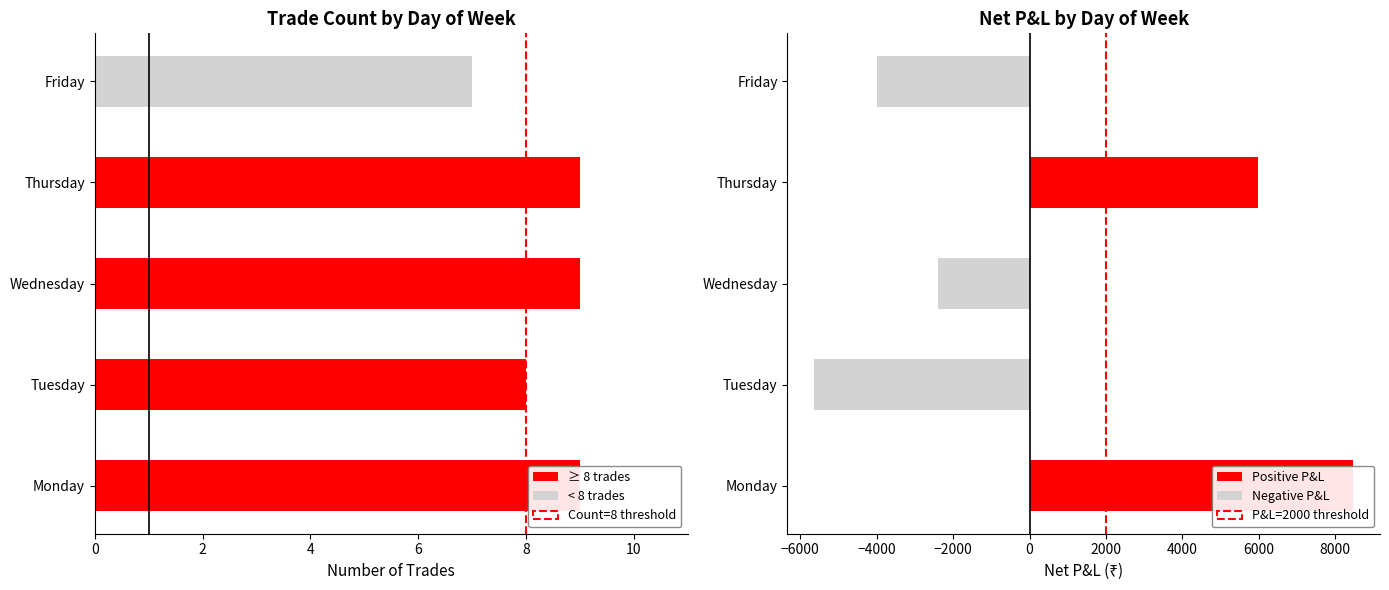

Which category has the highest value across all series?

Monday